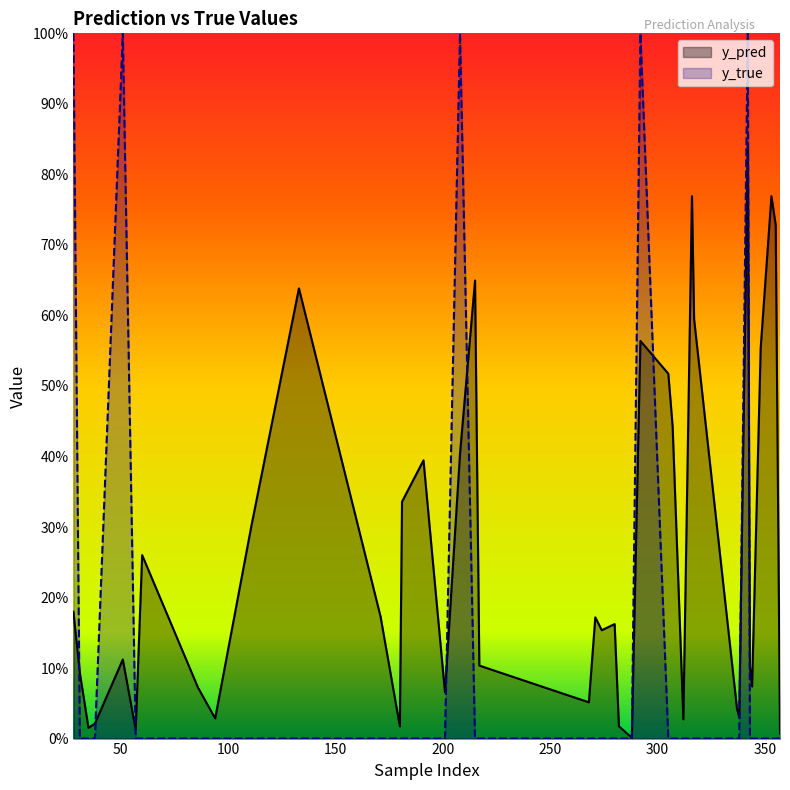

Reading left to right, list all the values displayed in this chart.

y_pred: 0.2	0.1	0.0	0.0	0.1	0.0	0.3	0.1	0.0	0.3	0.6	0.2	0.0	0.3	0.4	0.1	0.4	0.6	0.1	0.1	0.2	0.2	0.2	0.0	0.0	0.6	0.5	0.4	0.0	0.8	0.6	0.0	0.0	0.8	0.1	0.1	0.6	0.8	0.7	0.0
y_true: 1.0	0.0	0.0	0.0	1.0	0.0	0.0	0.0	0.0	0.0	0.0	0.0	0.0	0.0	0.0	0.0	1.0	0.0	0.0	0.0	0.0	0.0	0.0	0.0	0.0	1.0	0.0	0.0	0.0	0.0	0.0	0.0	0.0	1.0	0.0	0.0	0.0	0.0	0.0	0.0